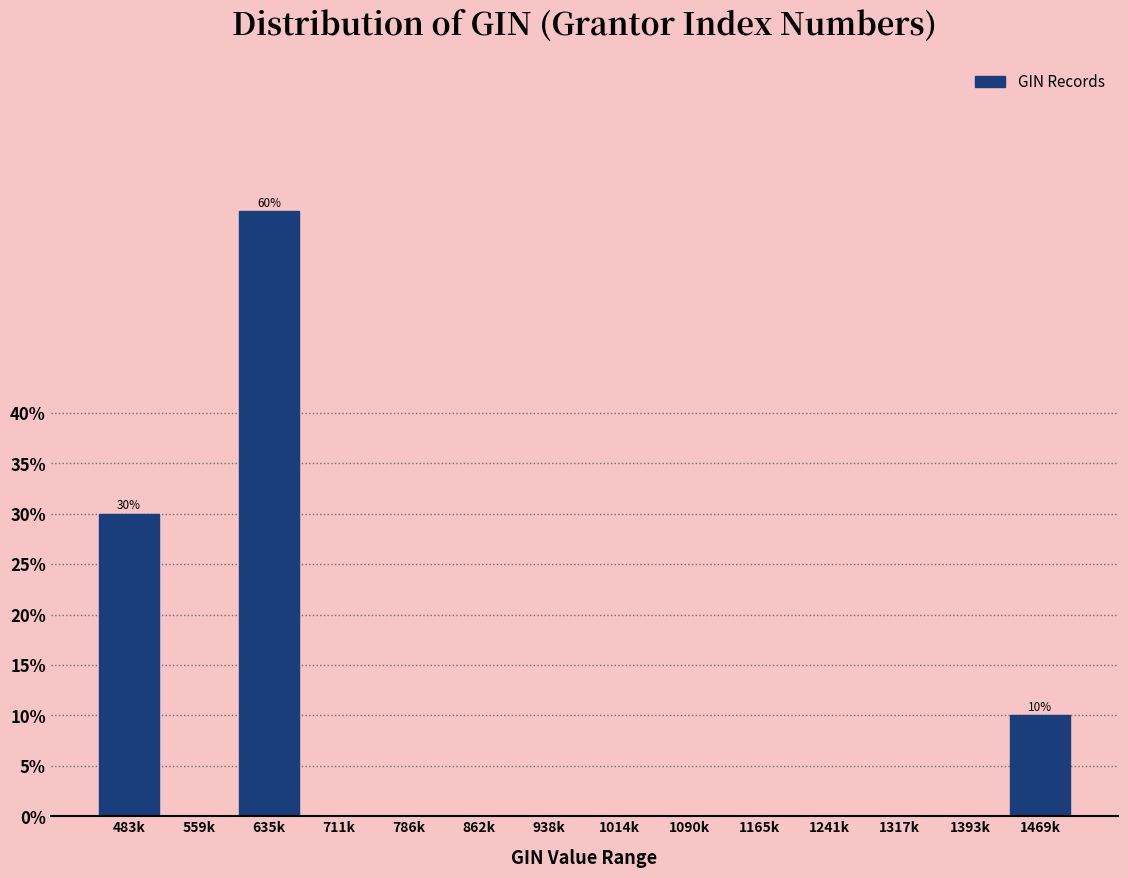

Reading right to left, transcribe all the data shown in this chart.

1469k=10	1393k=0	1317k=0	1241k=0	1165k=0	1090k=0	1014k=0	938k=0	862k=0	786k=0	711k=0	635k=60	559k=0	483k=30